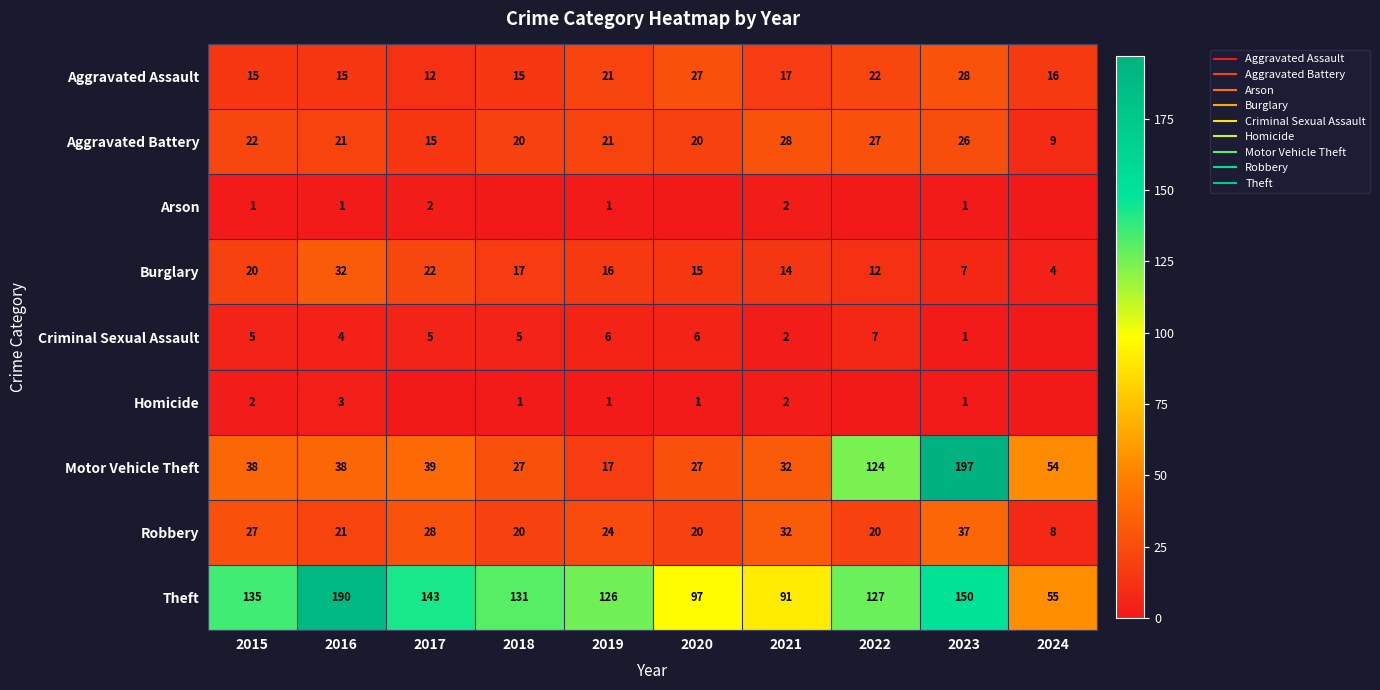

Rank the series at 2020 from highest to lowest value.

Theft, Aggravated Assault, Motor Vehicle Theft, Aggravated Battery, Robbery, Burglary, Criminal Sexual Assault, Homicide, Arson